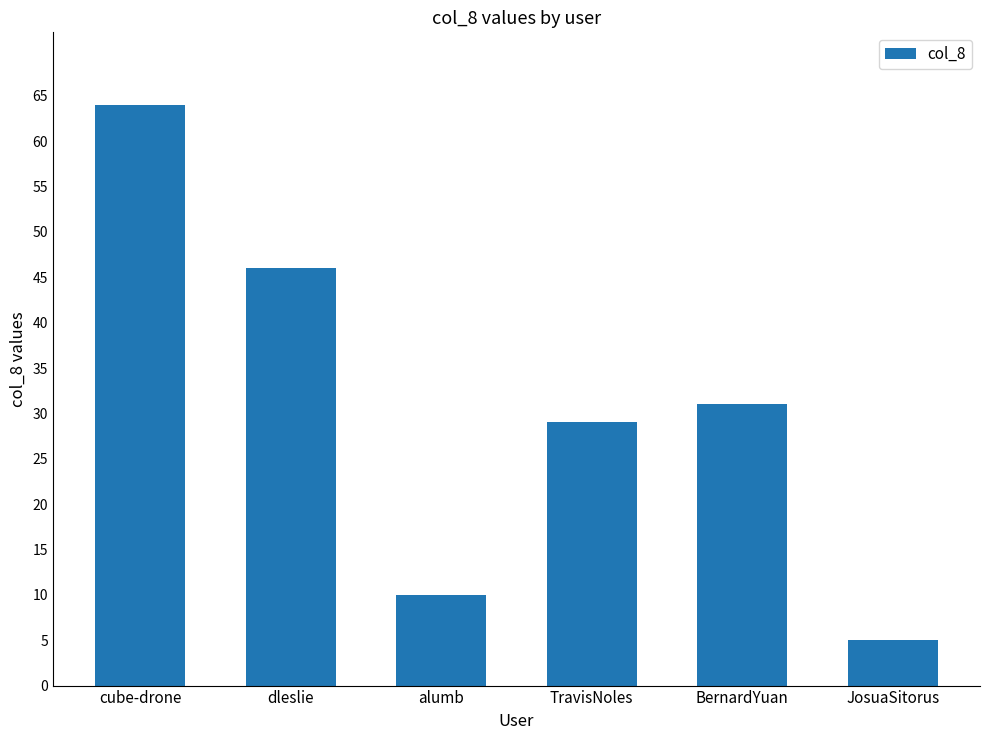

How many bars are there in total?

6